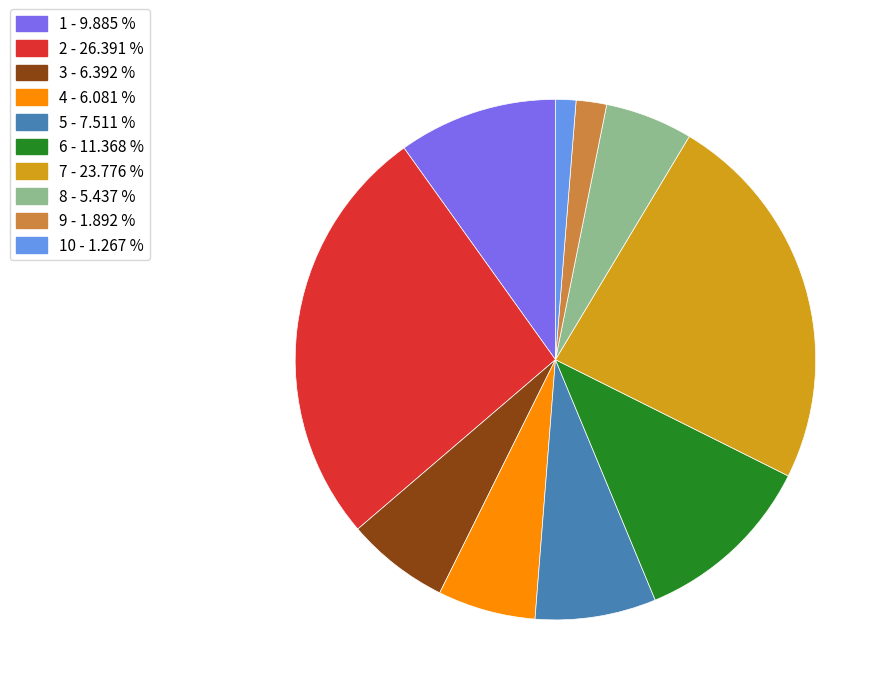

Does any single category account for the majority?

No